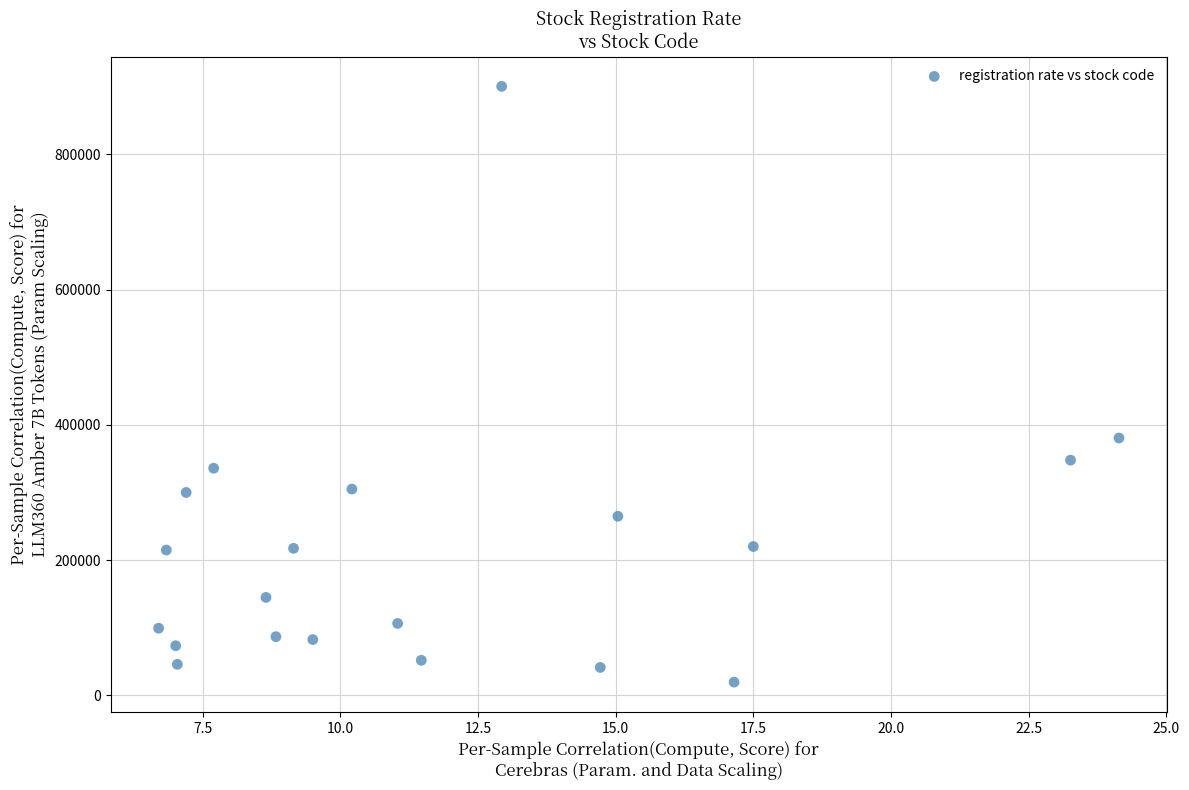

What Y value in the scatter plot is closest to 460040?

380540